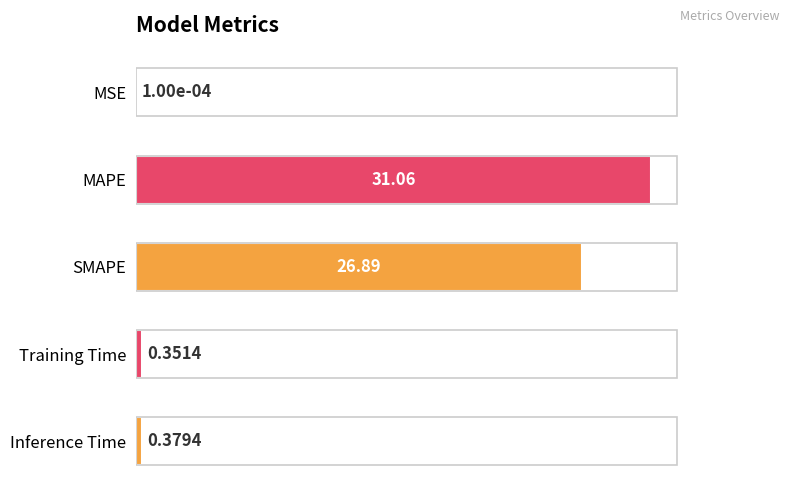

At which label is the value closest to 15?

SMAPE